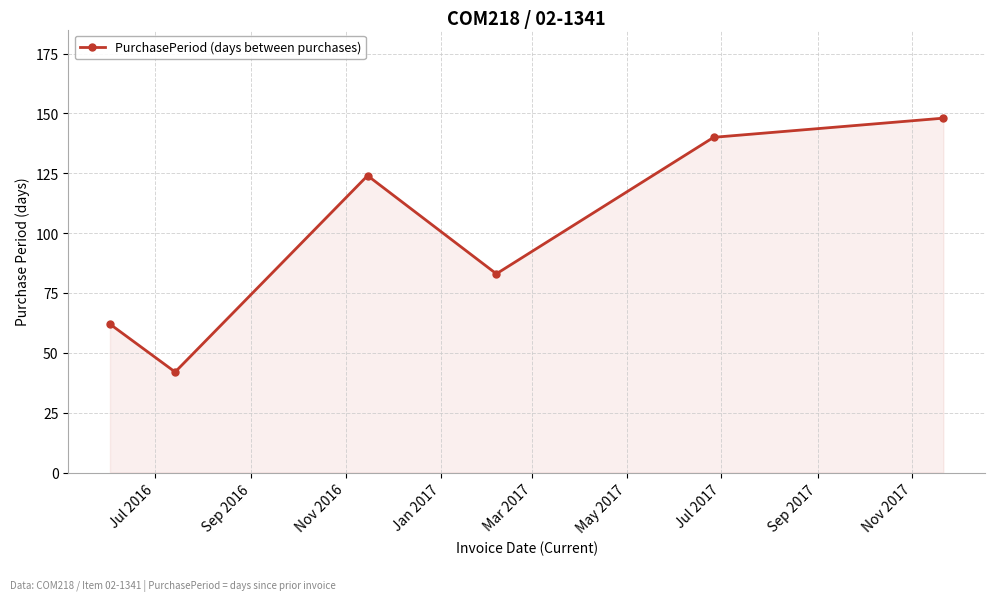

How many lines are shown in the chart?

1